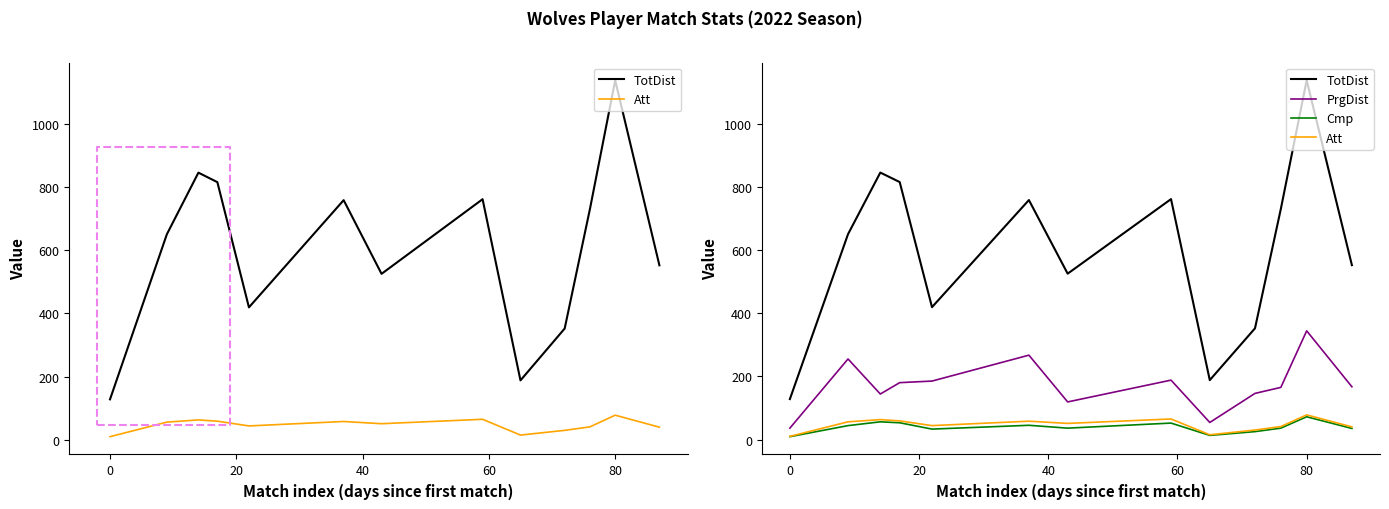

Which series has the widest spread of values?

TotDist